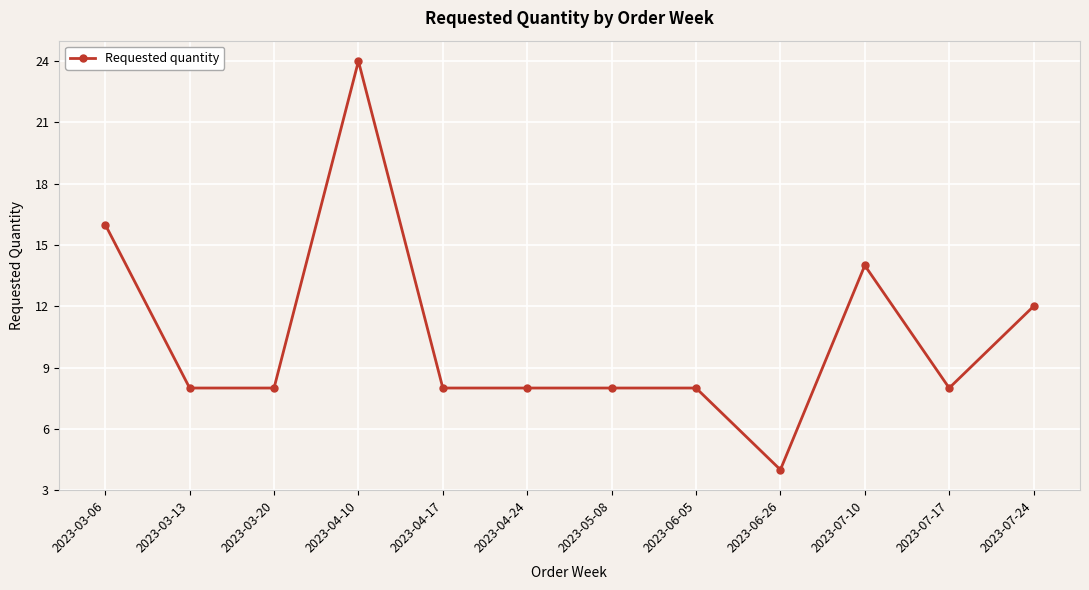

The value at 2023-03-13 is 8. True or false?

True